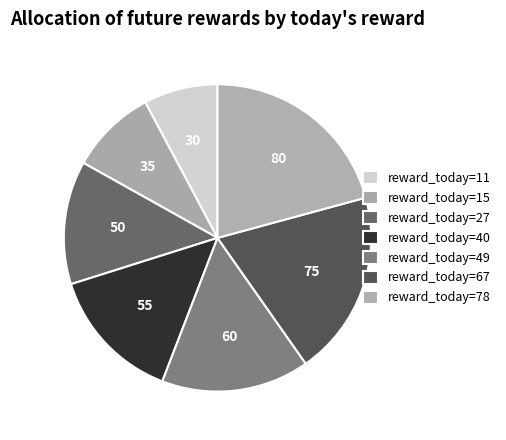

Count the number of slices in the pie.

7